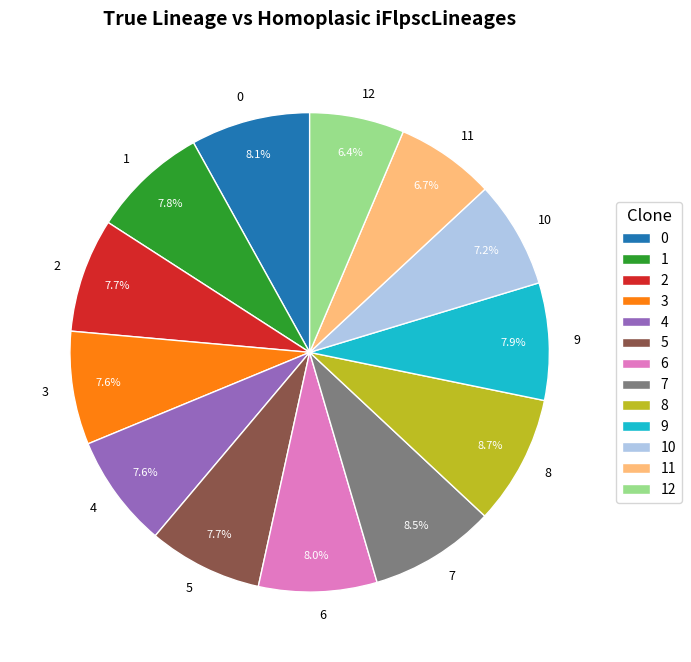

What is the ratio of the value at 5 to the value at 3?

1.0